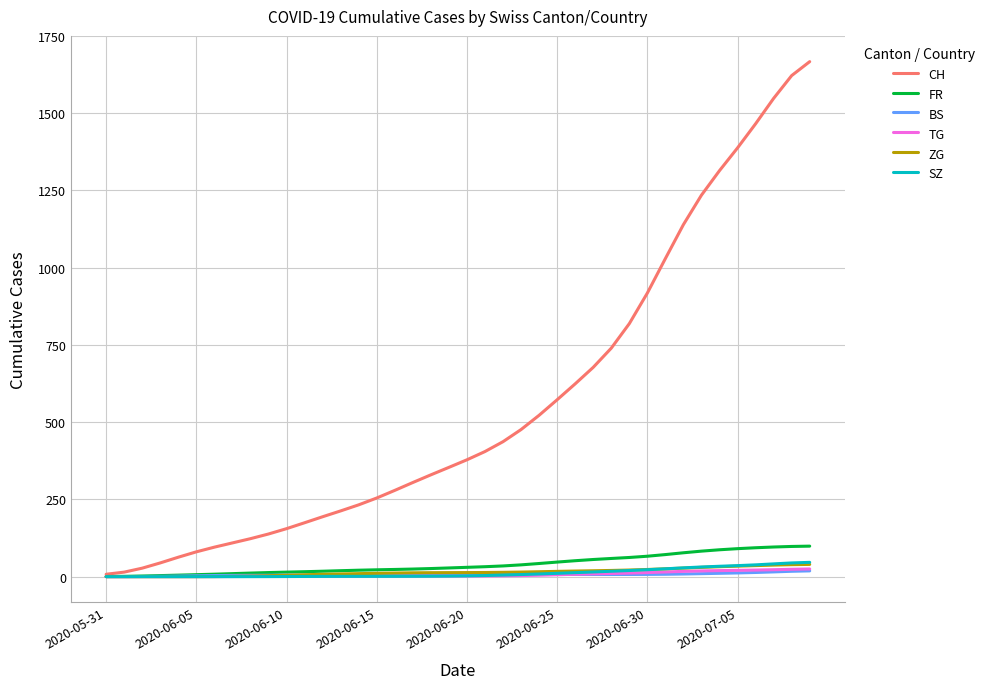

Which series has the largest range (max minus min)?

CH